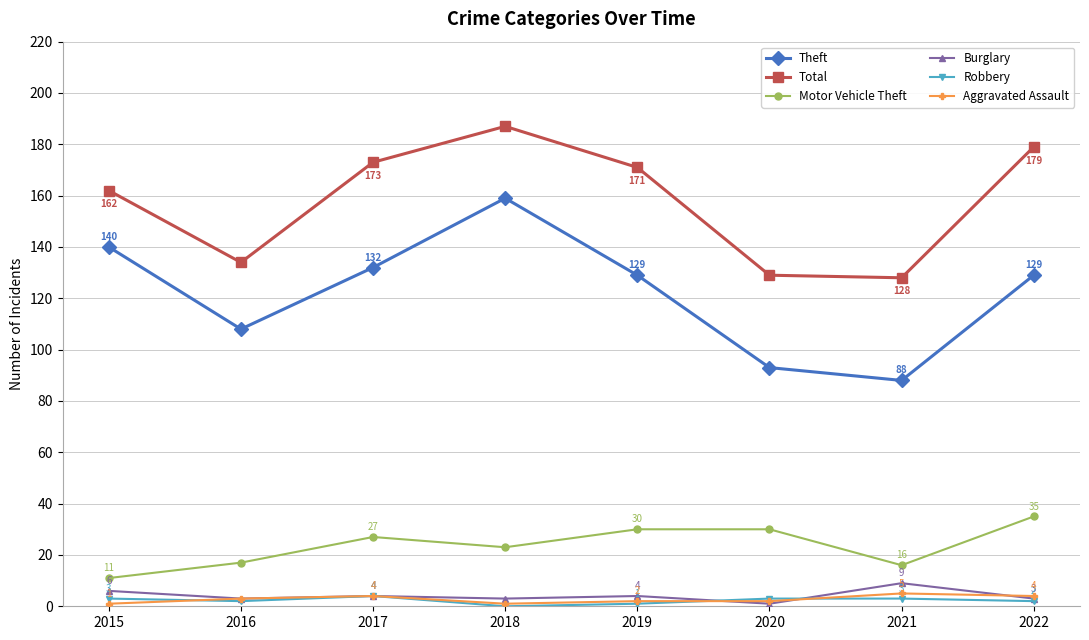

Reading left to right, transcribe all the data shown in this chart.

Theft: 140	108	132	159	129	93	88	129
Total: 162	134	173	187	171	129	128	179
Motor Vehicle Theft: 11	17	27	23	30	30	16	35
Burglary: 6	3	4	3	4	1	9	3
Robbery: 3	2	4	0	1	3	3	2
Aggravated Assault: 1	3	4	1	2	2	5	4